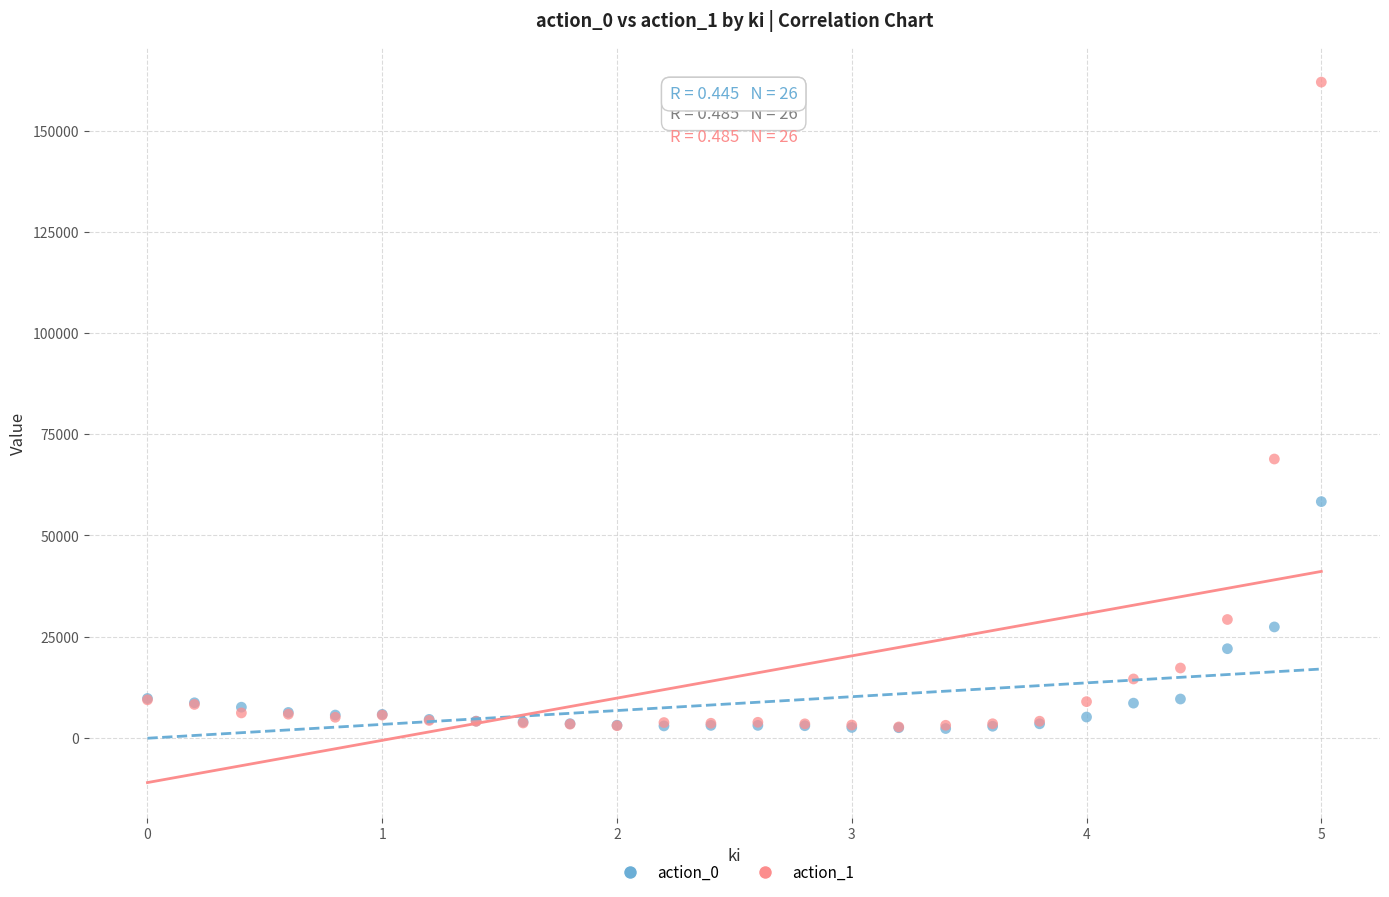

What are all the series names shown in the legend?

action_0, action_1